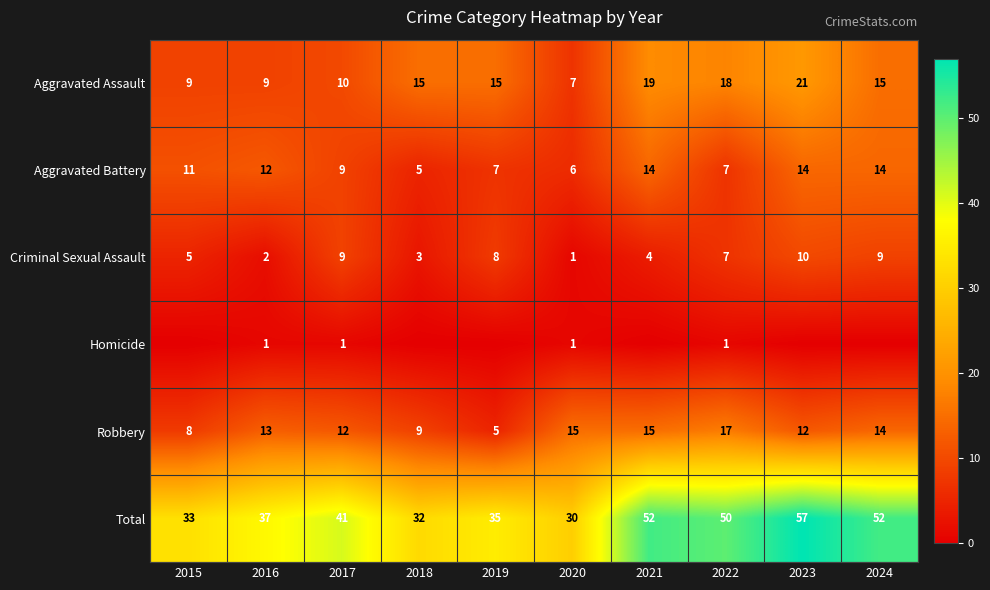

Is the value of Robbery at 2020 greater than the value of Aggravated Assault at 2016?

Yes